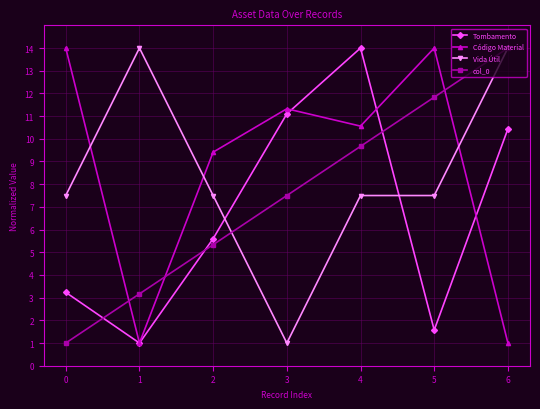

What is the maximum value for Código Material?

14.0